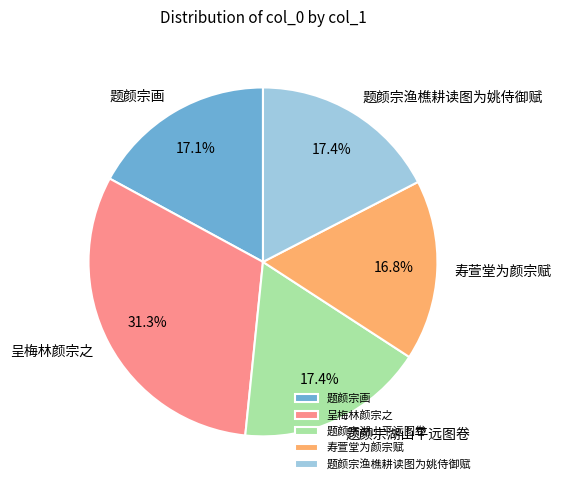

To the nearest percent, what portion does 题颜宗湖山平远图卷 represent?

17%